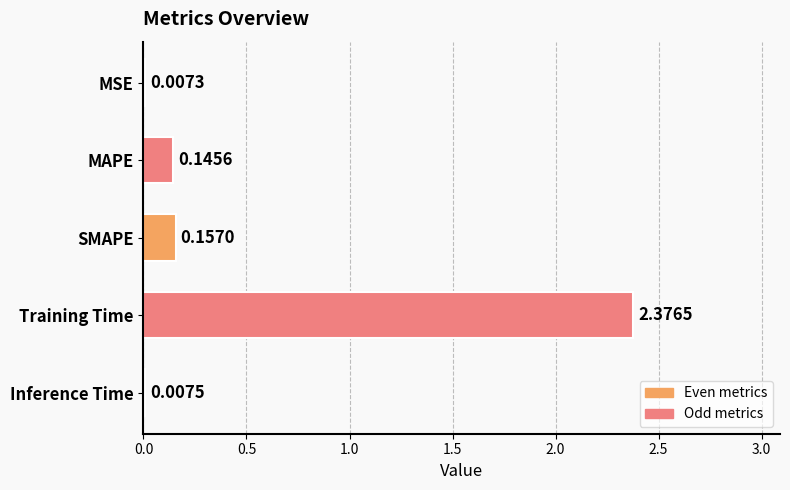

Are the bars grouped side by side (vs. stacked)?

No